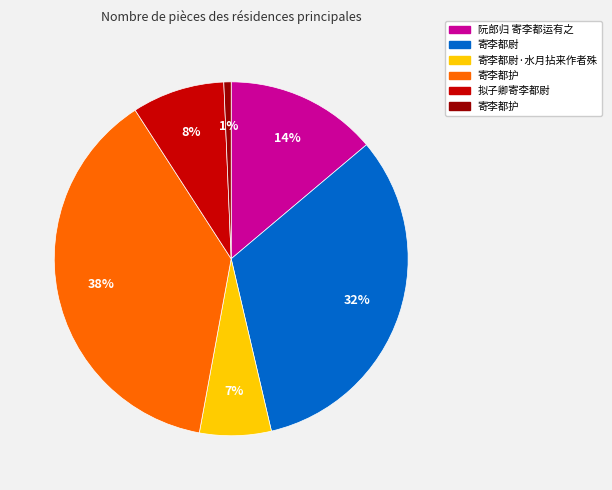

How many slices are in this pie chart?

6